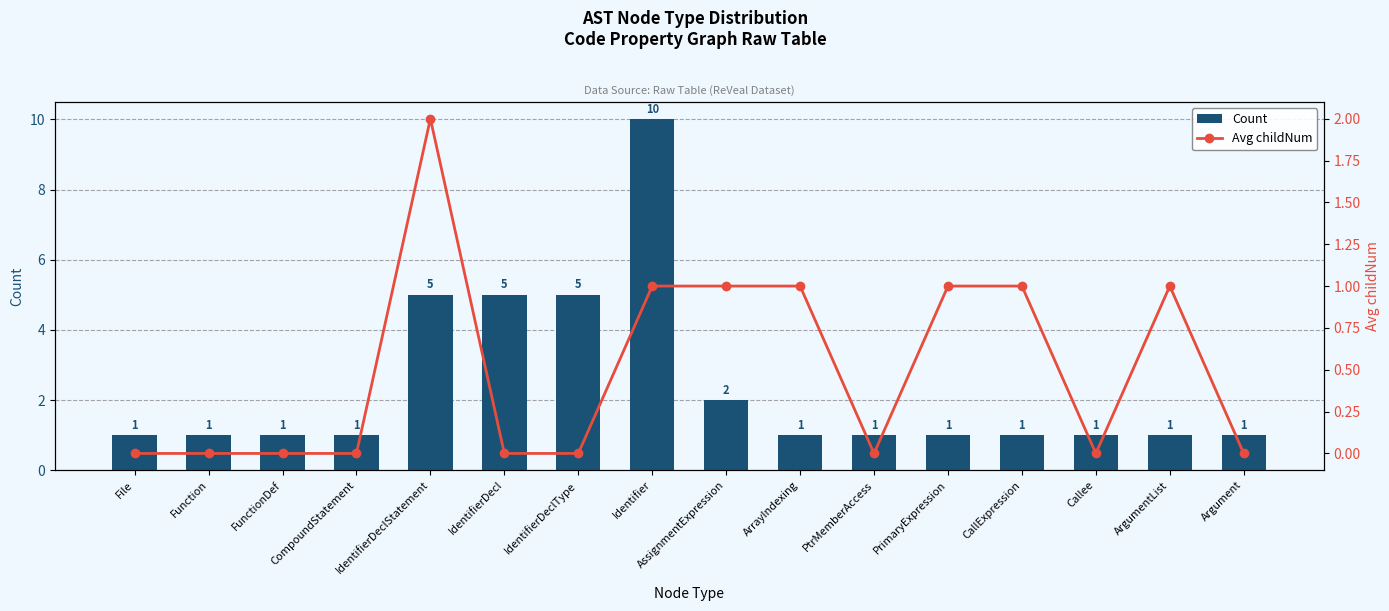

Is it true that Avg childNum equals 3 at IdentifierDeclStatement?

False